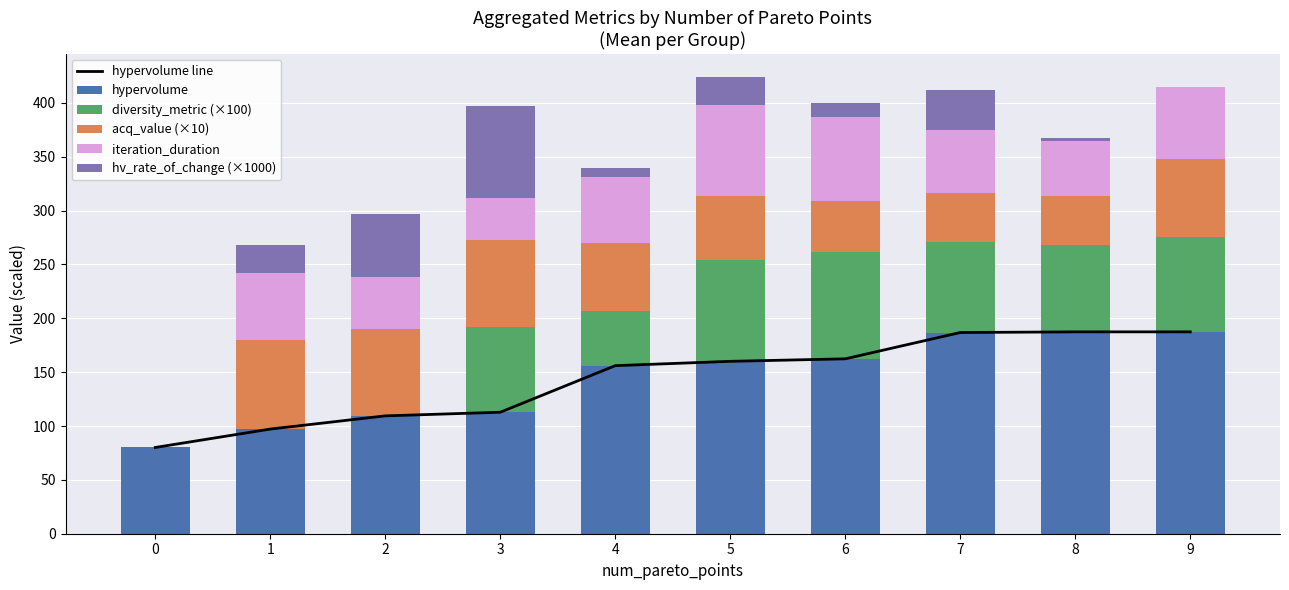

What is the approximate value of iteration_duration at 6?

78.5